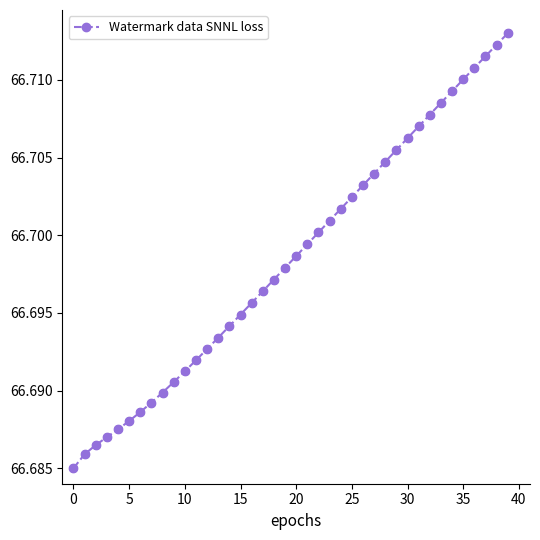

Count the values in the range 66 to 67.

40